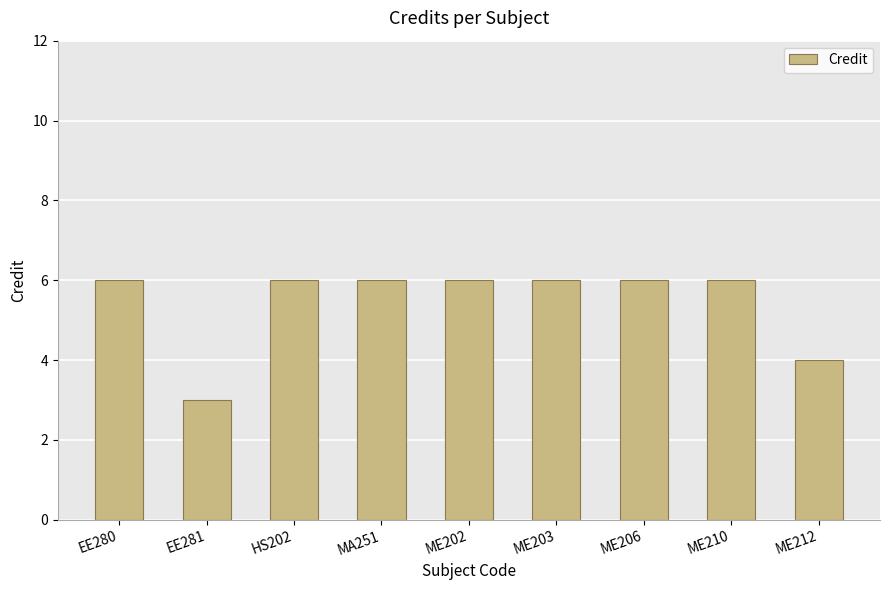

The chart shows a value of 6 at ME210. True or false?

True